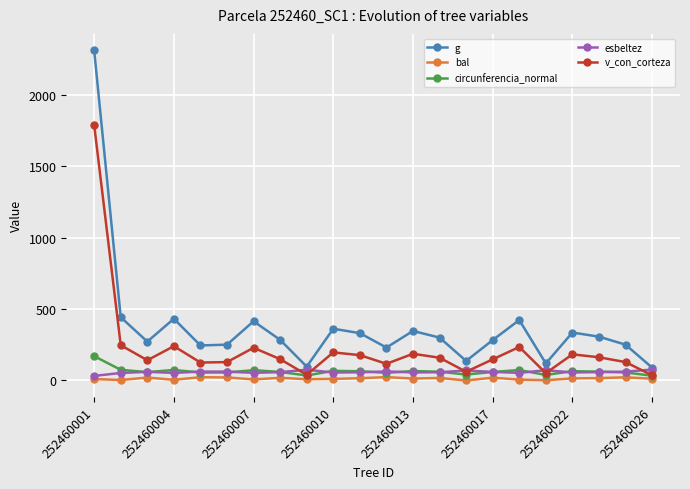

What is the difference between the second highest and second lowest values in the g series?

346.2